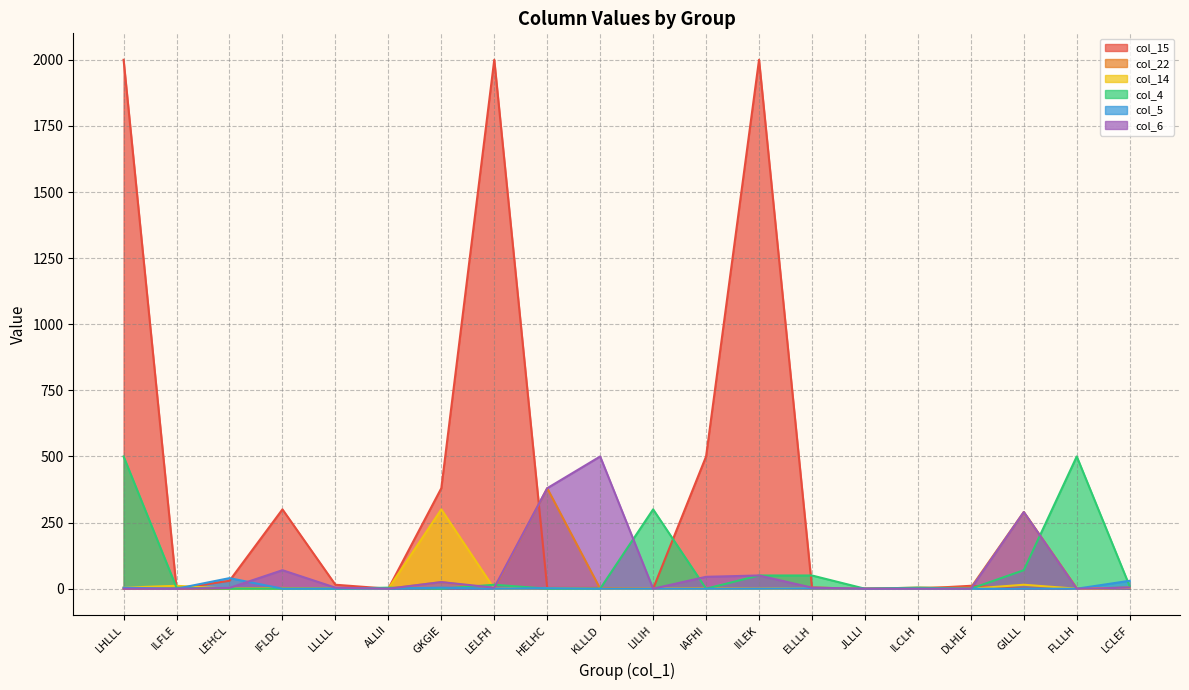

At which category does the chart reach its peak across all series?

LHLLL